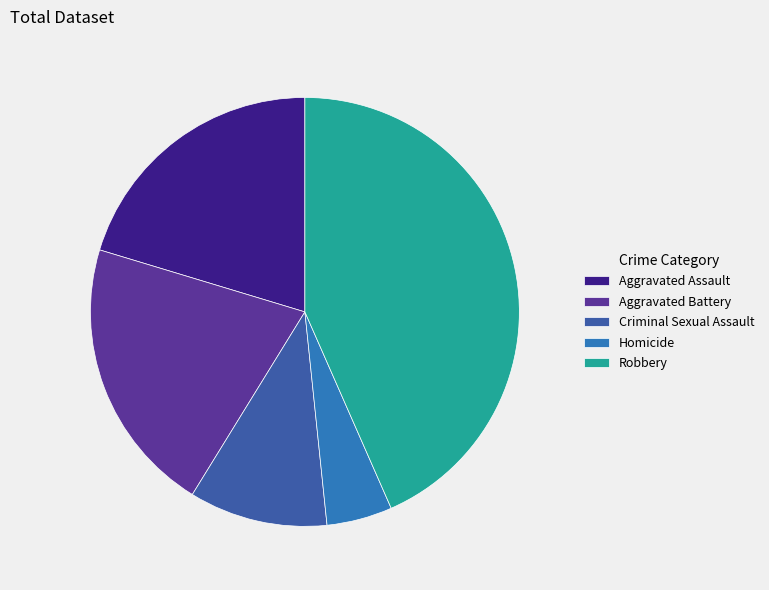

How many slices are in this pie chart?

5